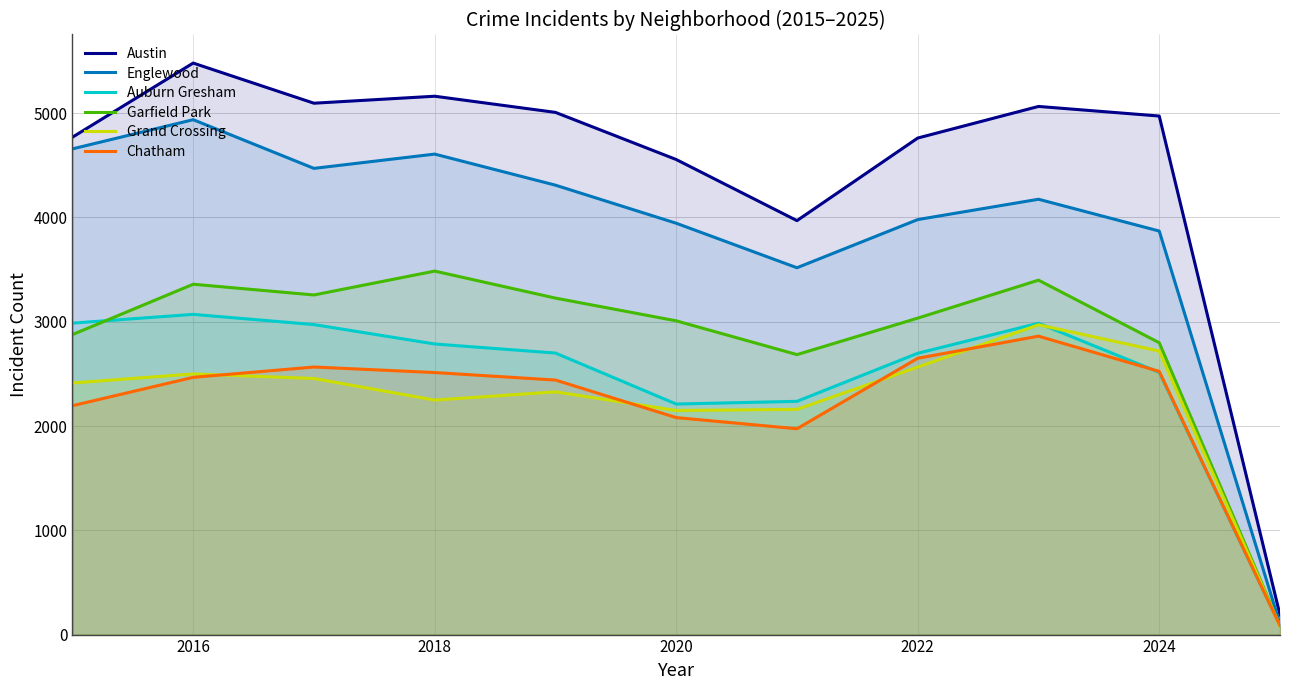

Which series has the largest total across all categories?

Austin